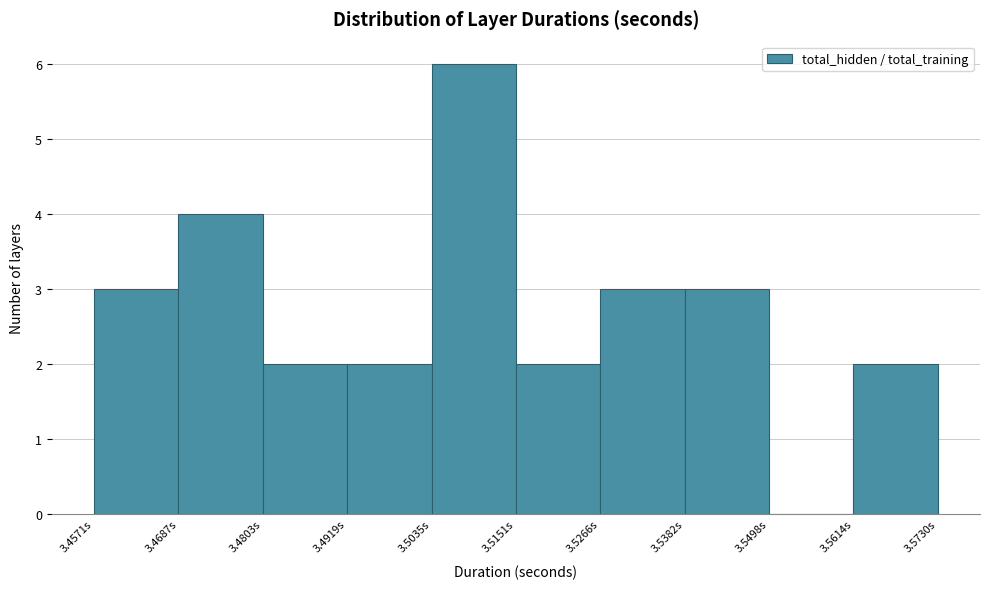

Which range on the x-axis has the tallest bar?

3.504 to 3.516